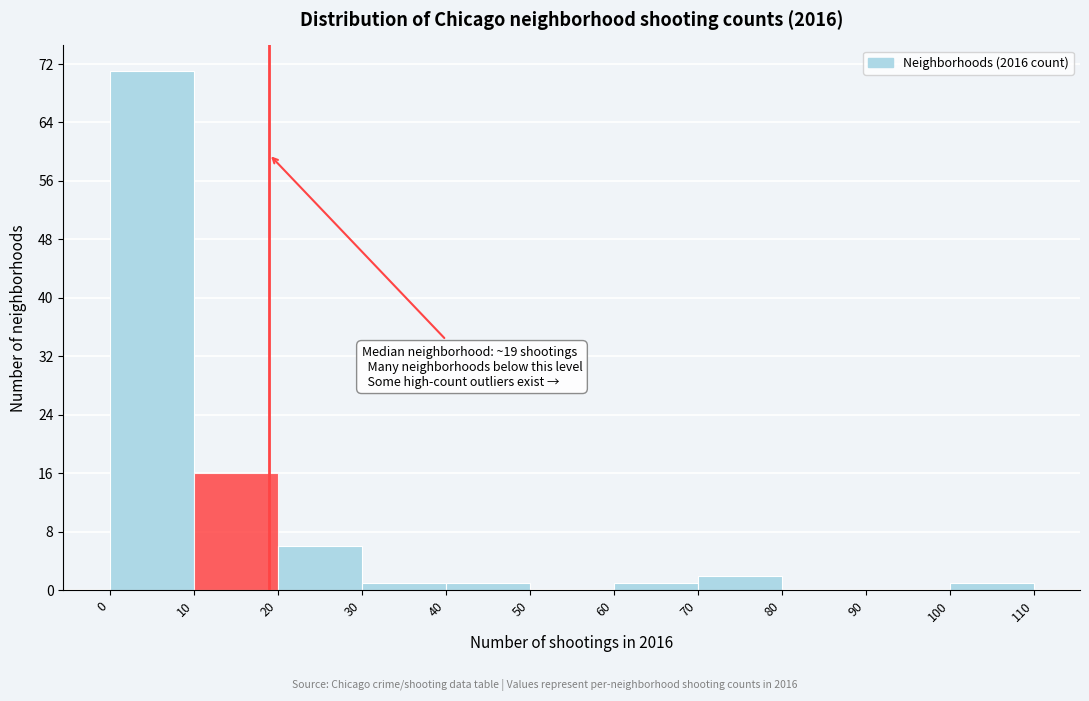

Which range on the x-axis has the tallest bar?

0 to 10